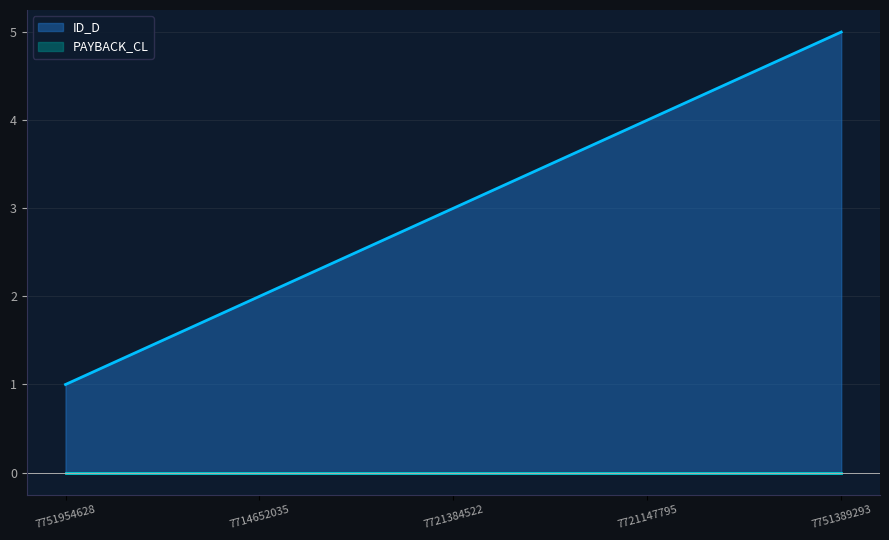

Between 7721147795 and 7714652035, which is larger?

7721147795